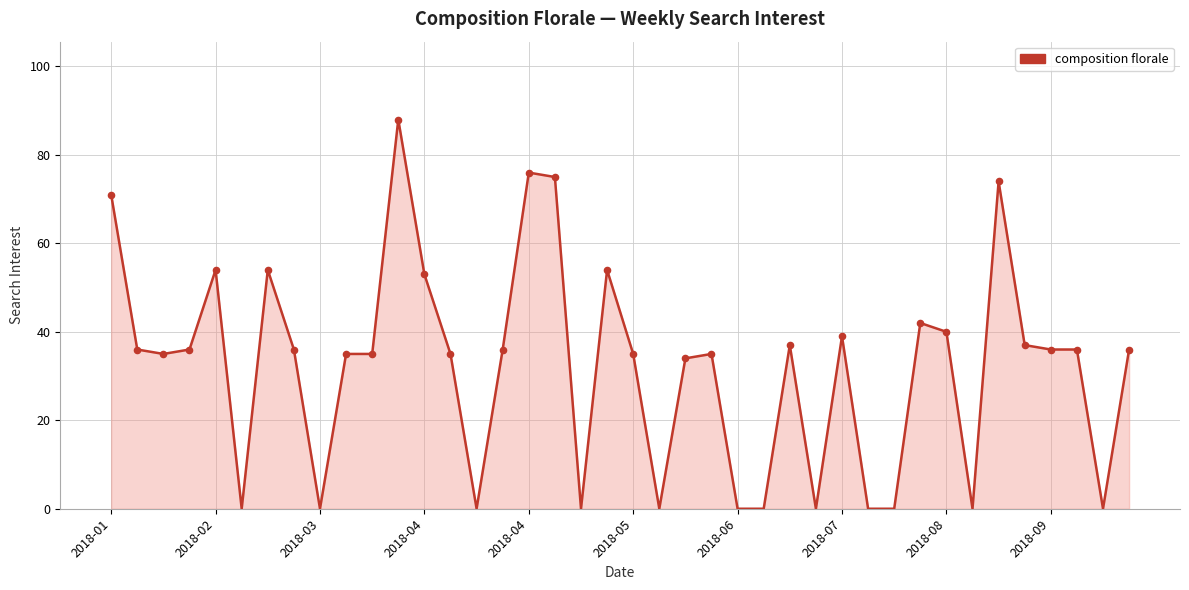

What is the difference between the maximum and minimum values?

88